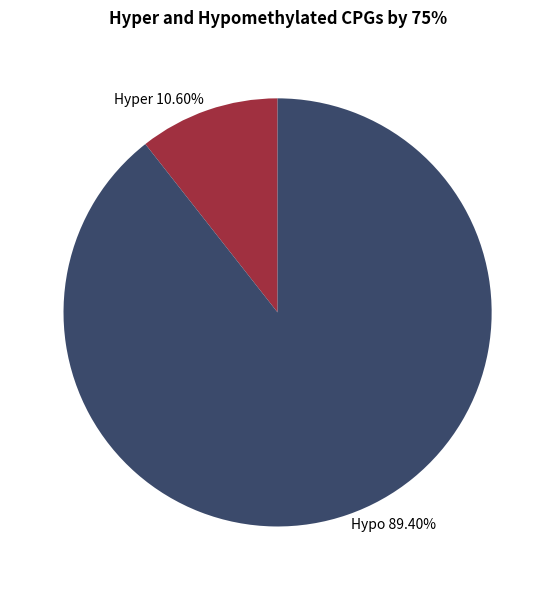

How many segments does this pie chart have?

2